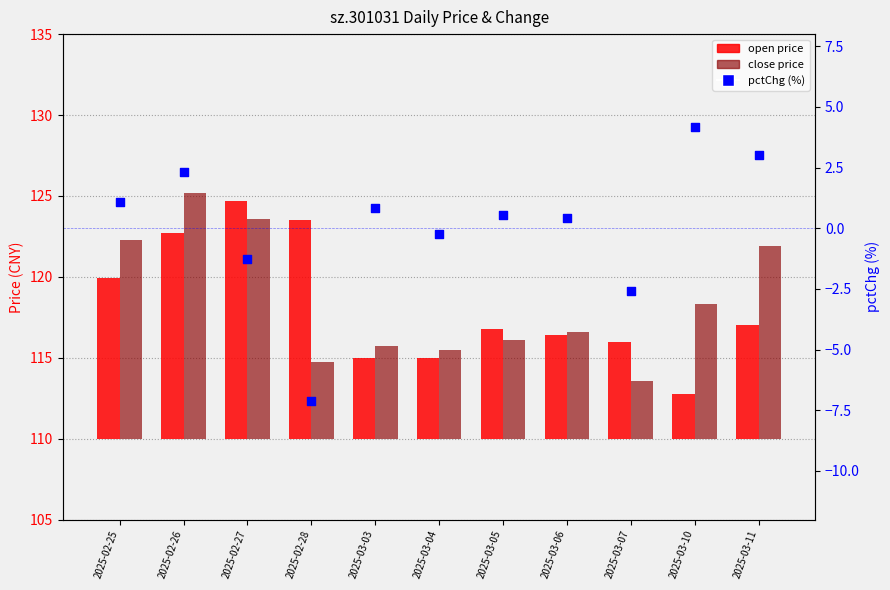

At which category is the sum across all series the highest?

2025-02-26